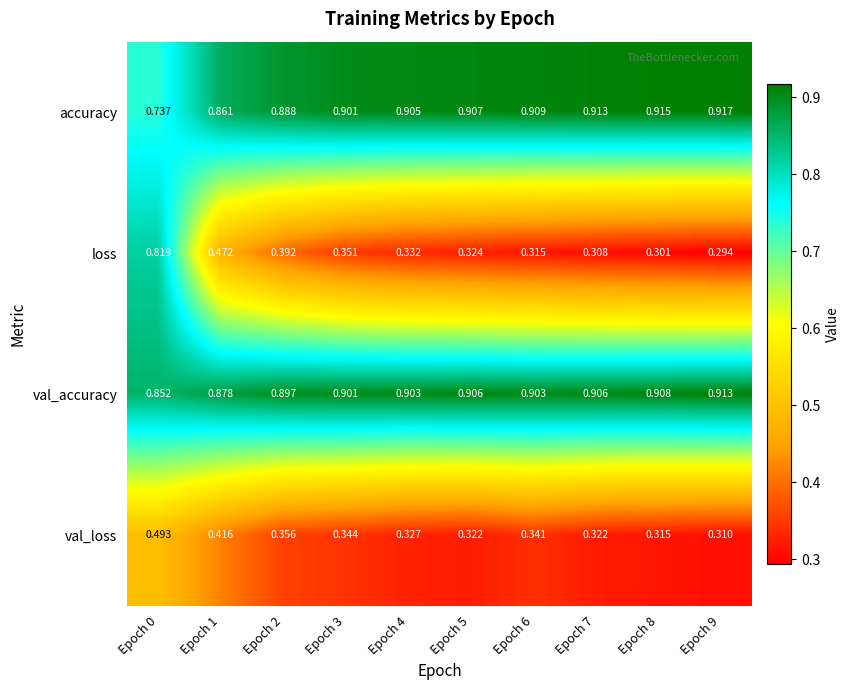

Is the value of loss at Epoch 6 greater than the value of accuracy at Epoch 7?

No